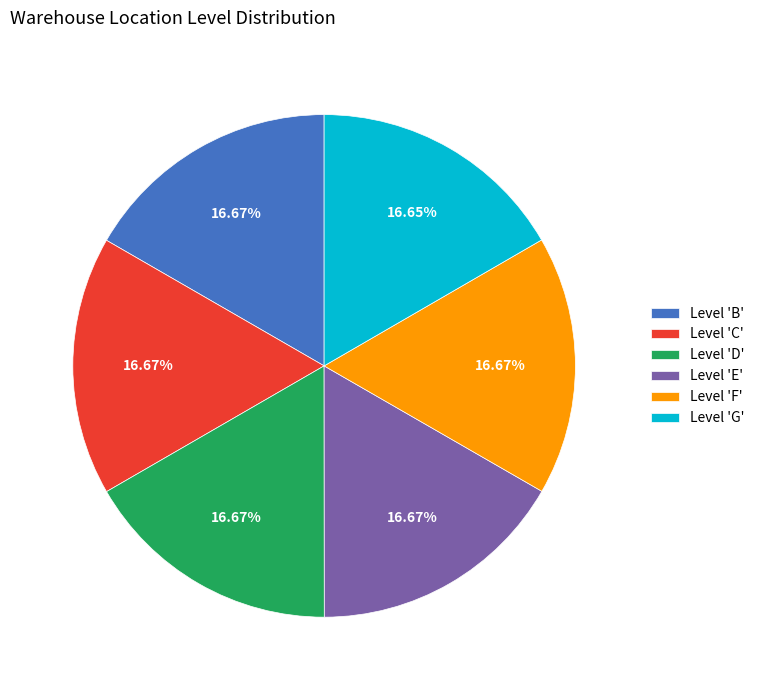

How many segments does this pie chart have?

6